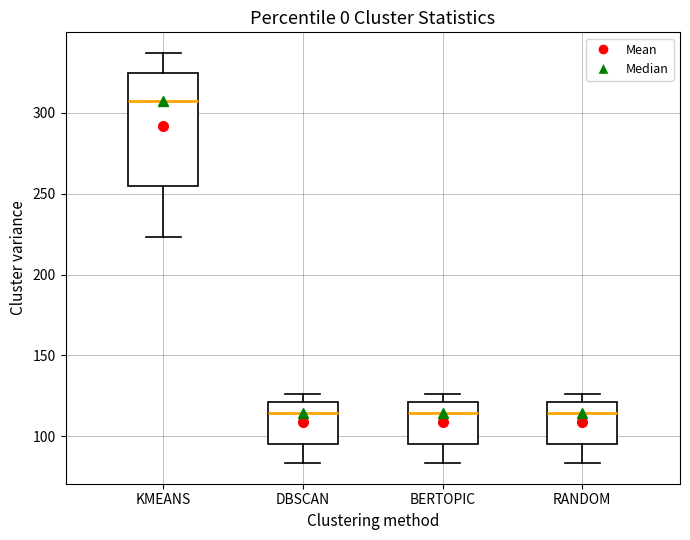

Reading left to right, read every box against the y-axis: the position of its median line, the range the box covers, and the ends of its whiskers. The values are not printed on the chart, so give them approximately, as read against the axis.

KMEANS: median 305, box 255 to 325, whiskers 225 to 335
DBSCAN: median 115, box 95 to 120, whiskers 85 to 125
BERTOPIC: median 115, box 95 to 120, whiskers 85 to 125
RANDOM: median 115, box 95 to 120, whiskers 85 to 125